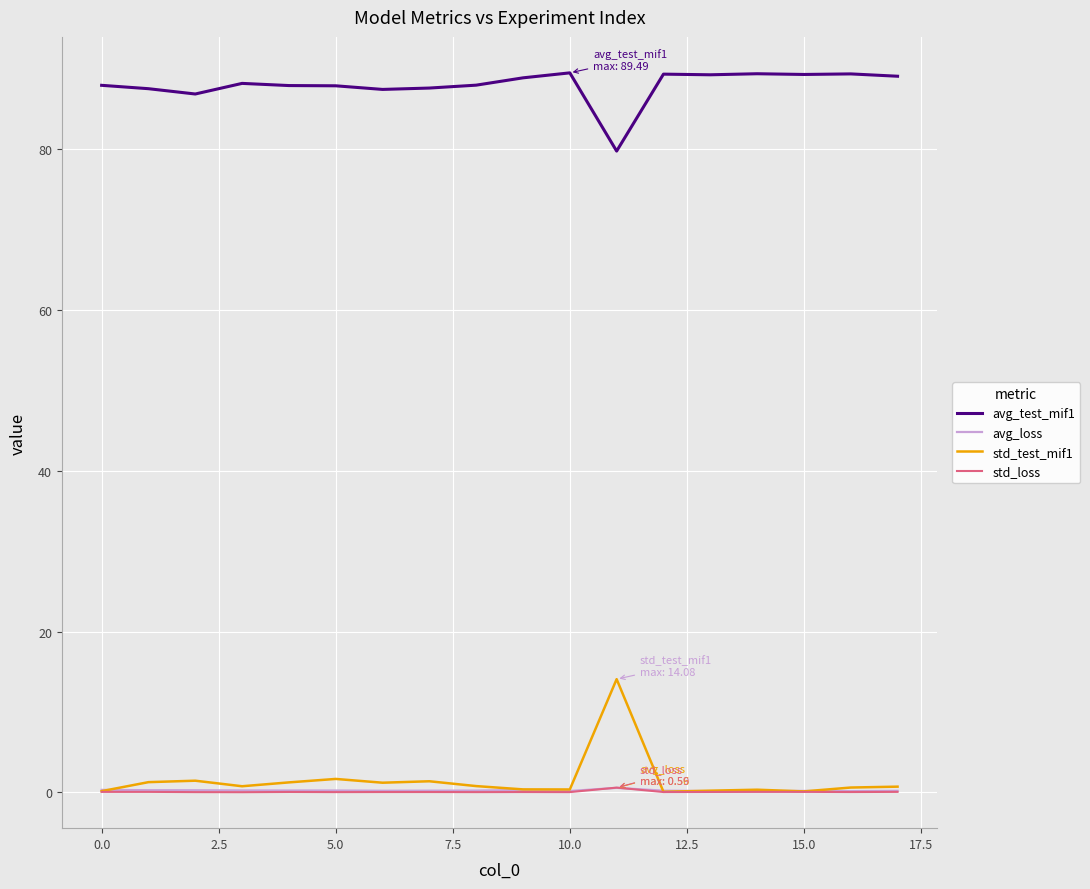

True or false: std_loss and avg_test_mif1 intersect in this chart.

False